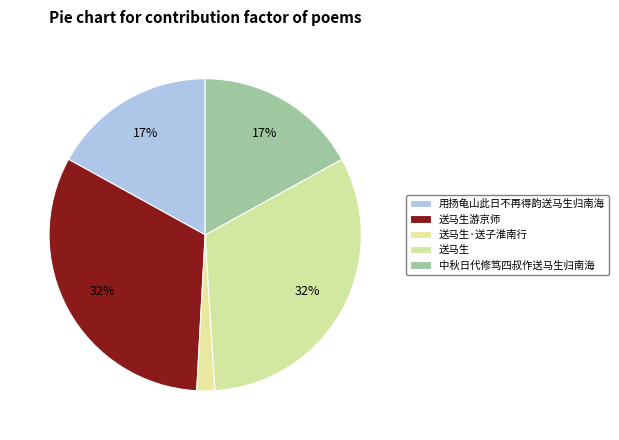

Between 用扬龟山此日不再得韵送马生归南海 and 送马生·送子淮南行, which is larger?

用扬龟山此日不再得韵送马生归南海